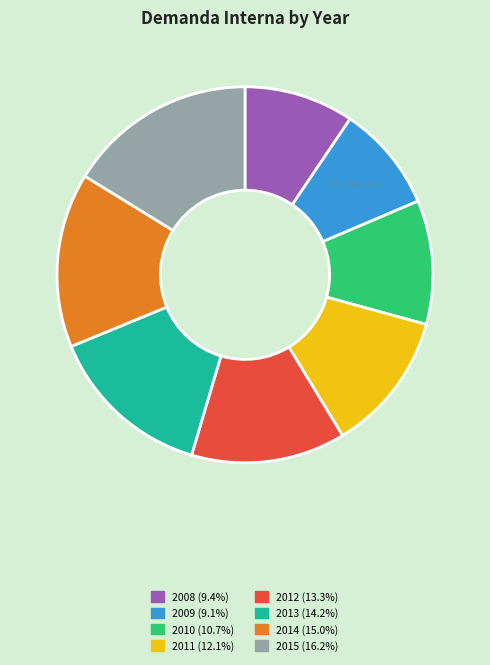

Approximately how many times larger is the value at 2011 (12.1%) compared to 2010 (10.7%)?

1.1